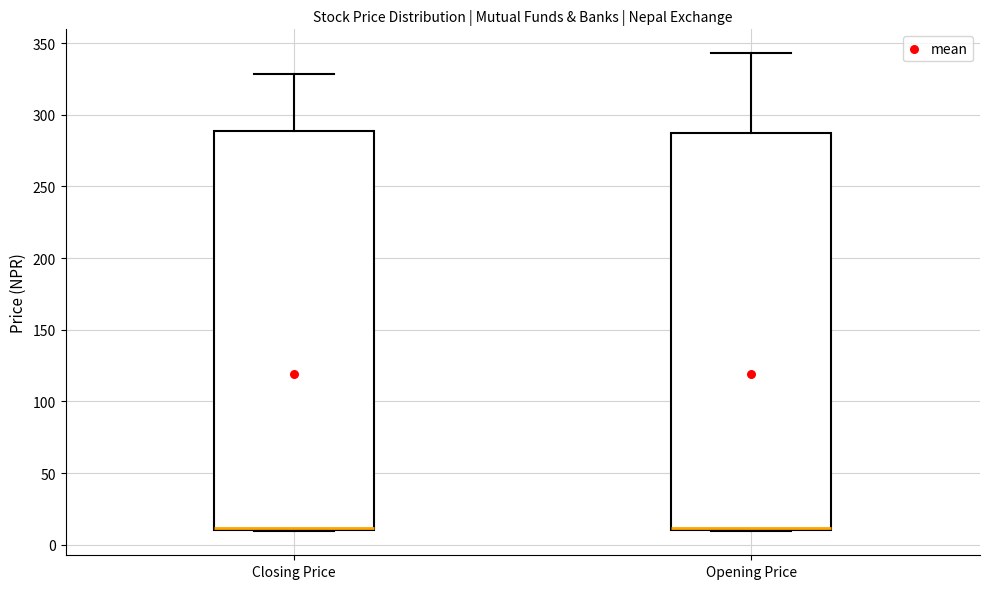

Reading left to right, transcribe this box plot: for each box, give where its median line is, the range the box spans, and where its two whiskers end, as read against the y-axis. The values are not printed on the chart, so give them approximately, as read against the axis.

Closing Price: median 10 (just above the box's lower edge), box 10 to 290, whiskers 10 to 330
Opening Price: median 10 (just above the box's lower edge), box 10 to 290, whiskers 10 to 345